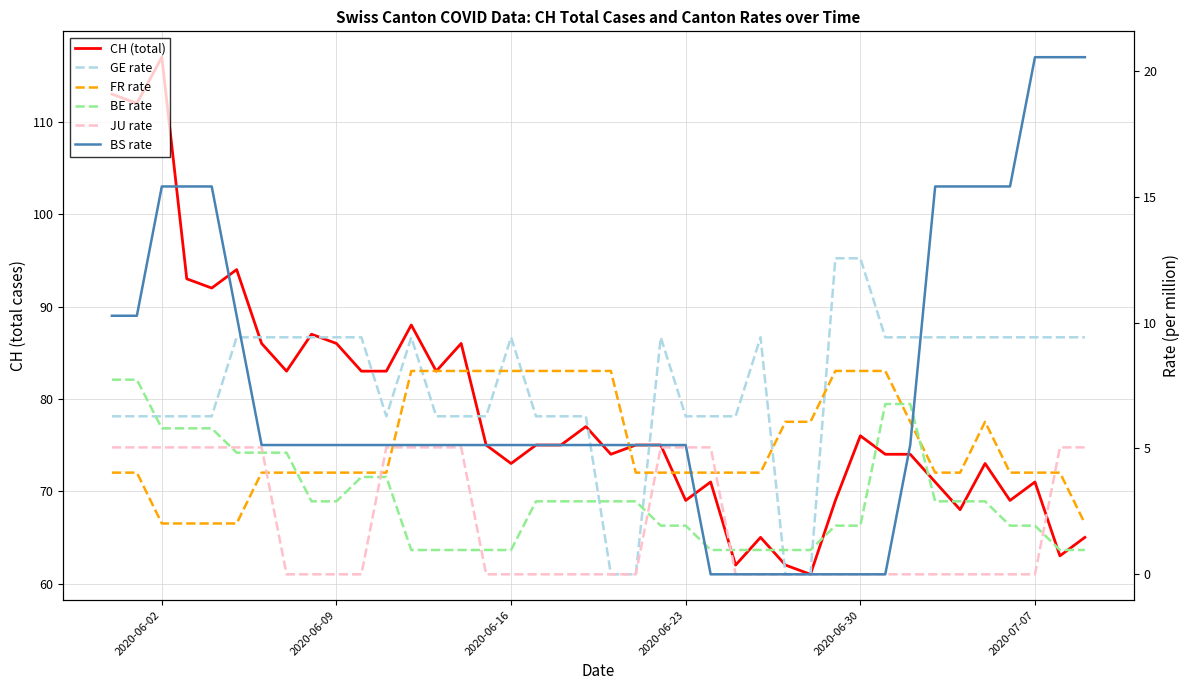

The value of BS rate at 2020-06-23 is 5.1. True or false?

True